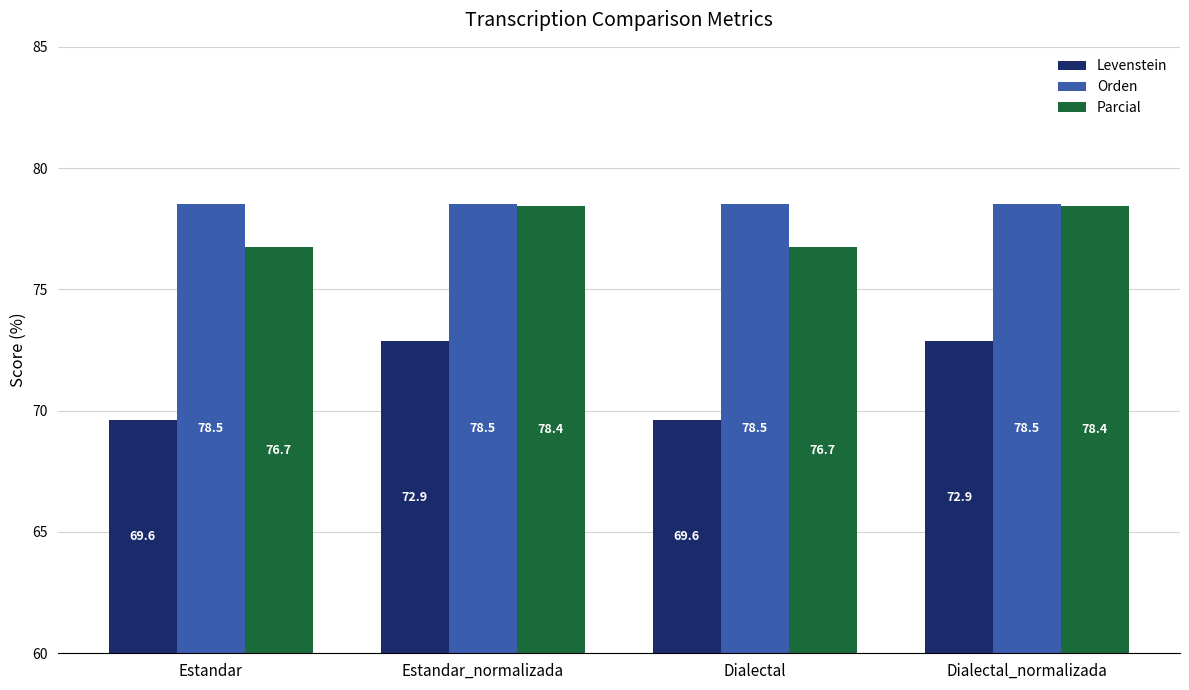

Does the chart contain stacked bars?

No